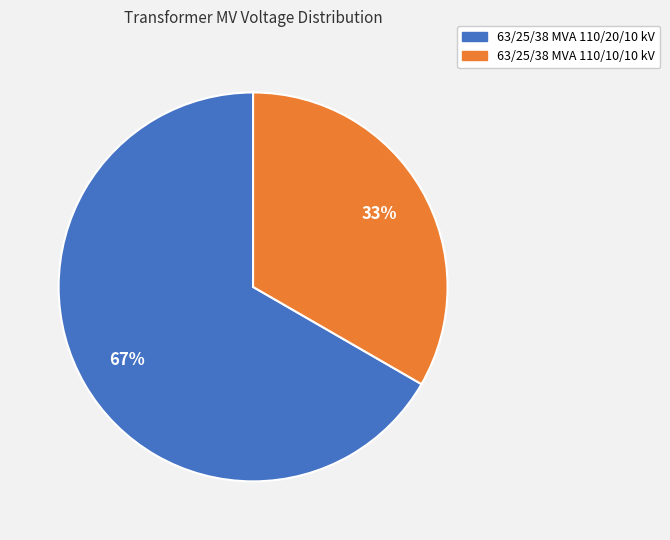

Which slice represents more than half of the pie?

63/25/38 MVA 110/20/10 kV